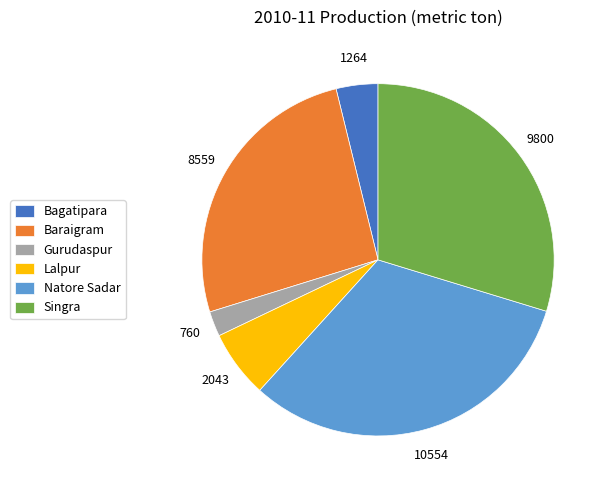

What is the smallest slice in the pie chart?

Gurudaspur